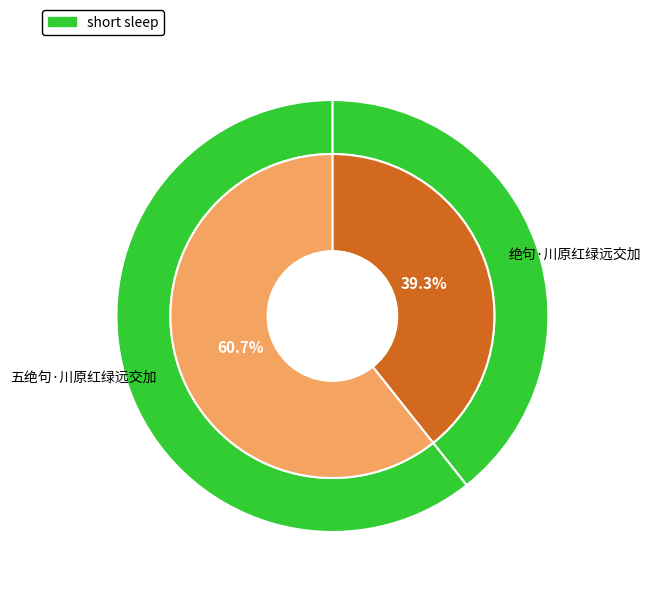

How many slices are in this pie chart?

2